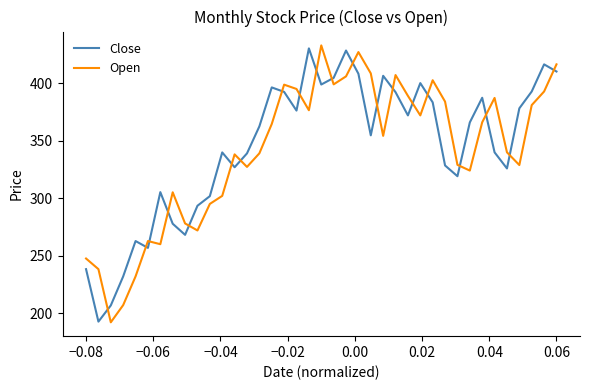

After their last crossing, which series has the higher values: Open or Close?

Open